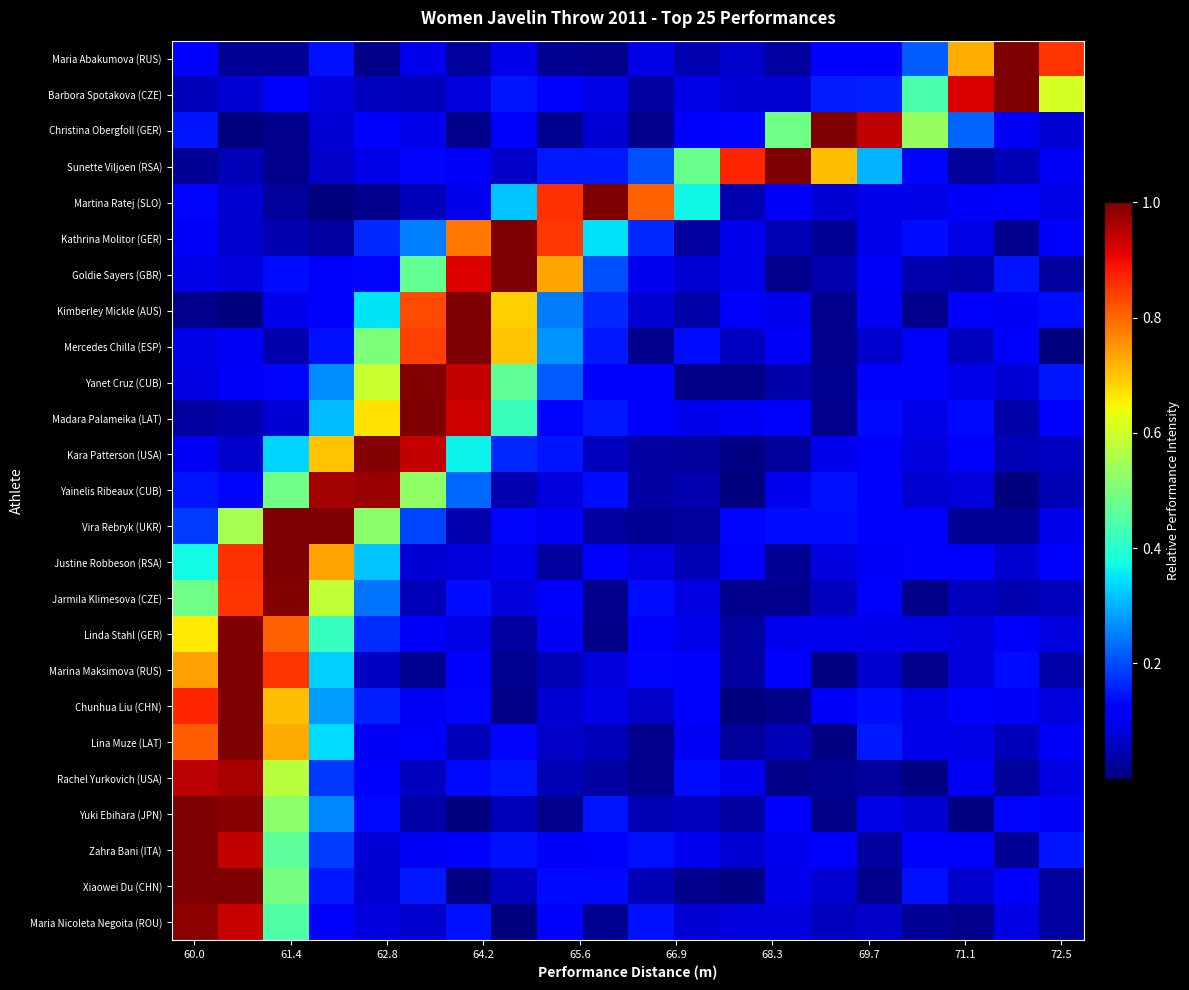

Count the number of categories in the chart.

20